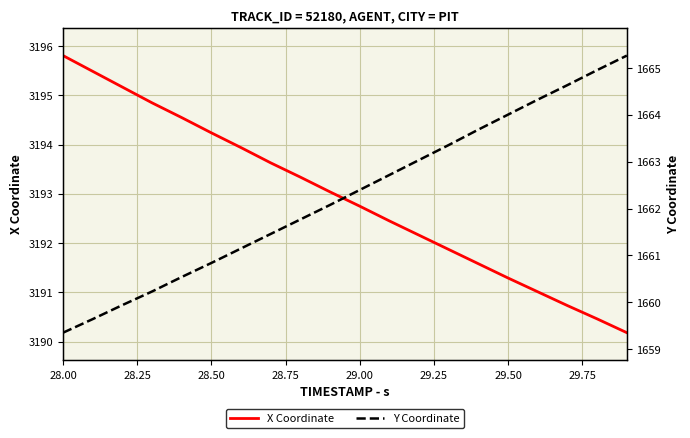

What is the minimum value for Y Coordinate?

1659.3